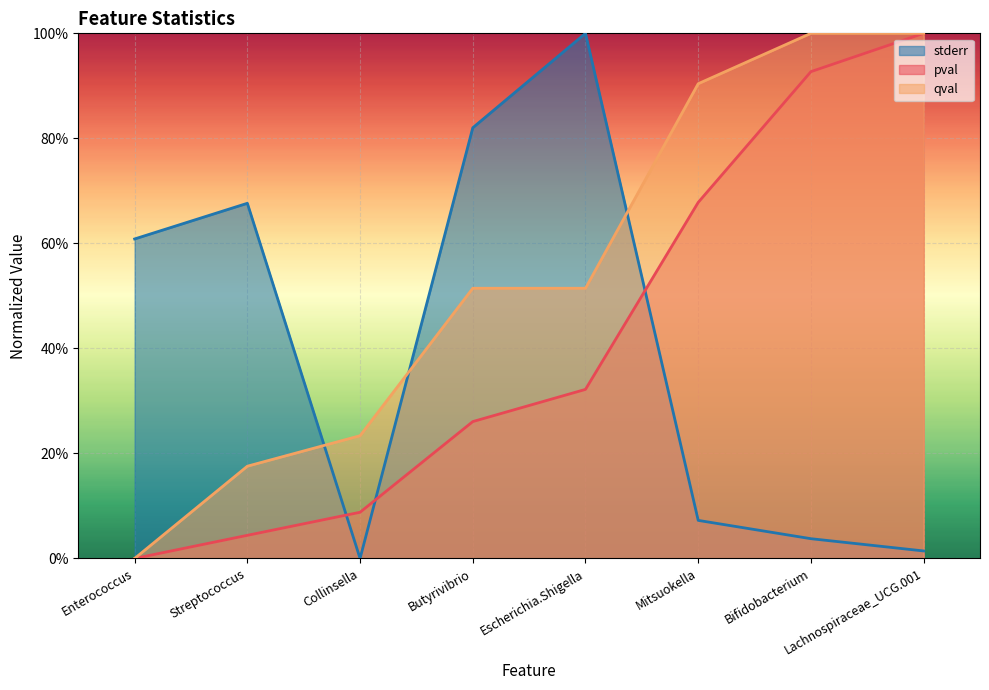

Between Streptococcus and Bifidobacterium, which series saw the biggest shift?

pval